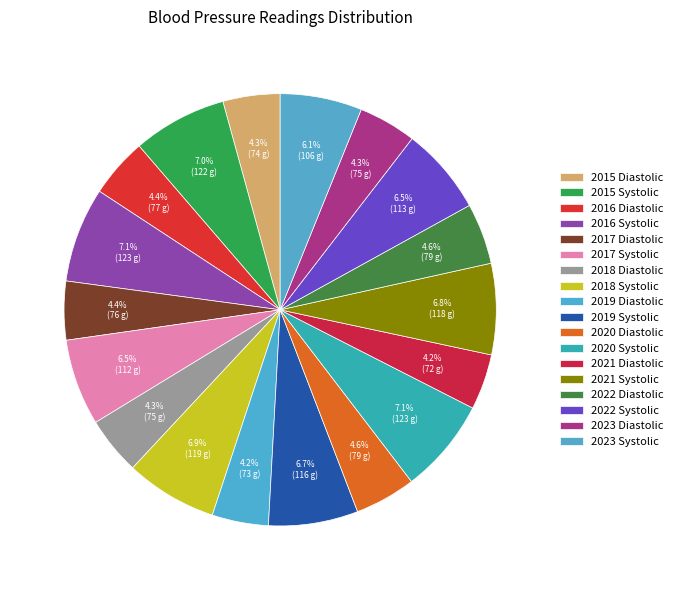

Is 2020 Diastolic the majority of the pie?

No